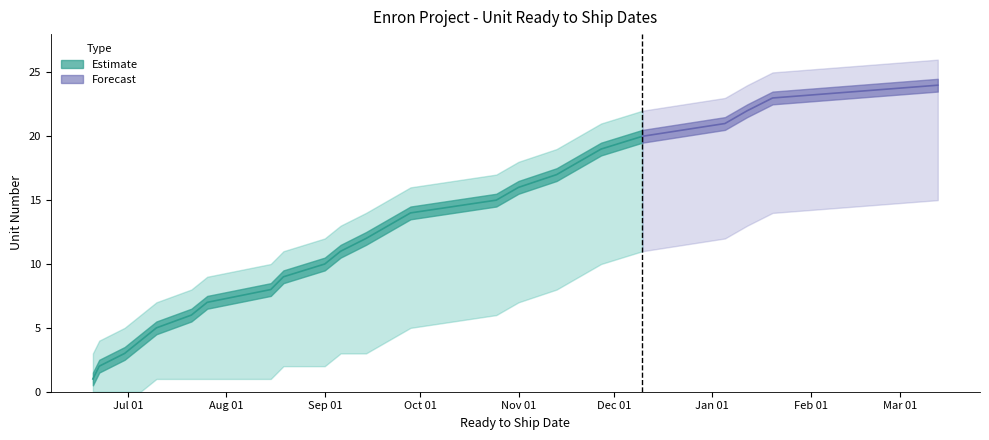

Count the number of data series in this chart.

2